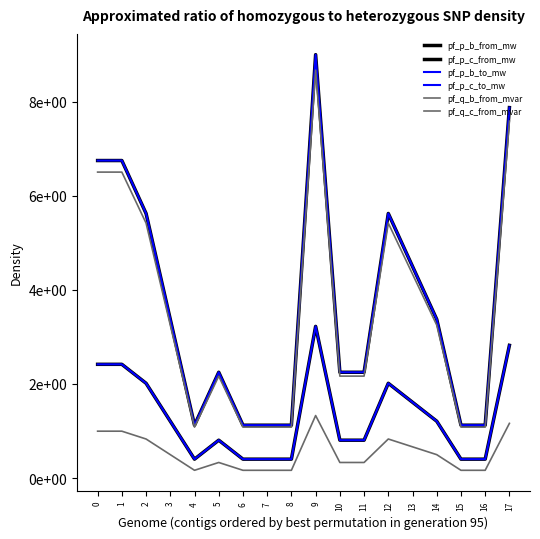

Which series has the largest range (max minus min)?

pf_p_c_to_mw